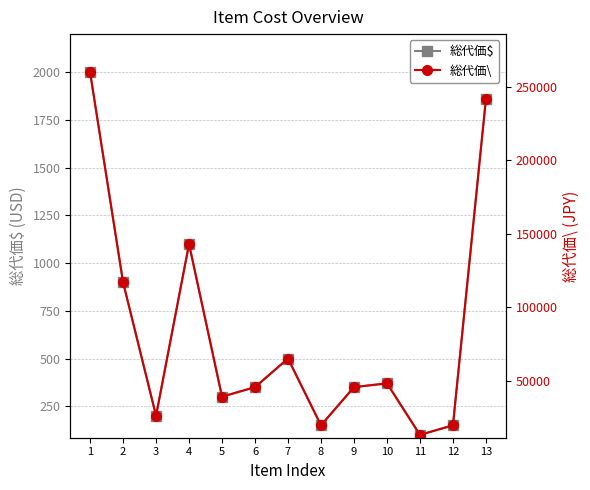

What is the lowest value of the 総代価$ series?

100